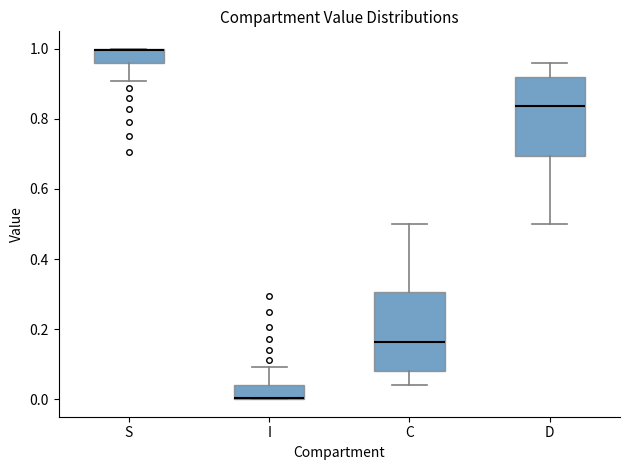

Reading left to right, read every box against the y-axis: the position of its median line, the range the box covers, and the ends of its whiskers. The values are not printed on the chart, so give them approximately, as read against the axis.

S: median 1.00 (drawn on the box's upper edge), box 0.96 to 1.00, whiskers 0.90 to 1.00
I: median 0.00 (drawn on the box's lower edge), box 0.00 to 0.04, whiskers 0.00 to 0.10
C: median 0.16, box 0.08 to 0.30, whiskers 0.04 to 0.50
D: median 0.84, box 0.70 to 0.92, whiskers 0.50 to 0.96